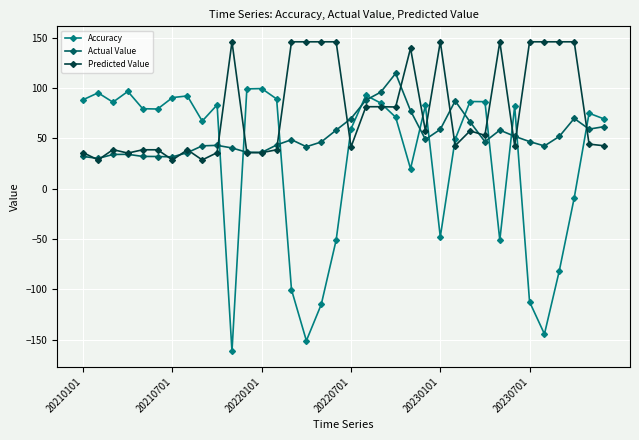

Which series has the largest total across all categories?

Predicted Value